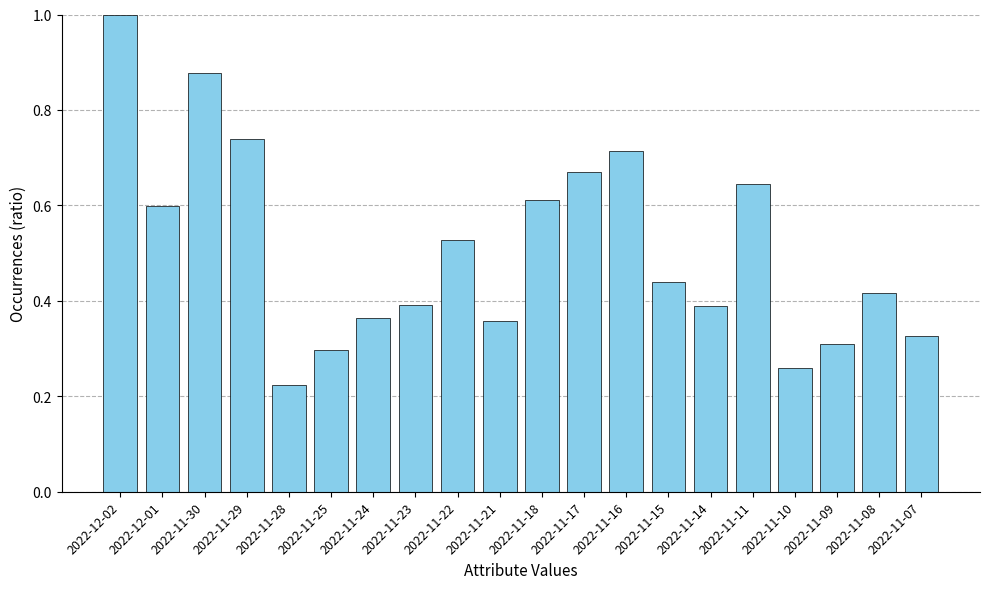

The chart shows a value of 0.4 at 2022-11-21. True or false?

True